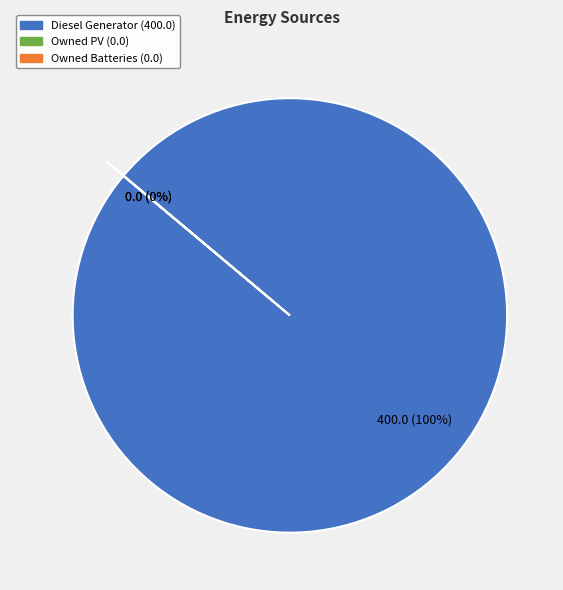

True or false: Diesel Generator accounts for 99% of the total.

False